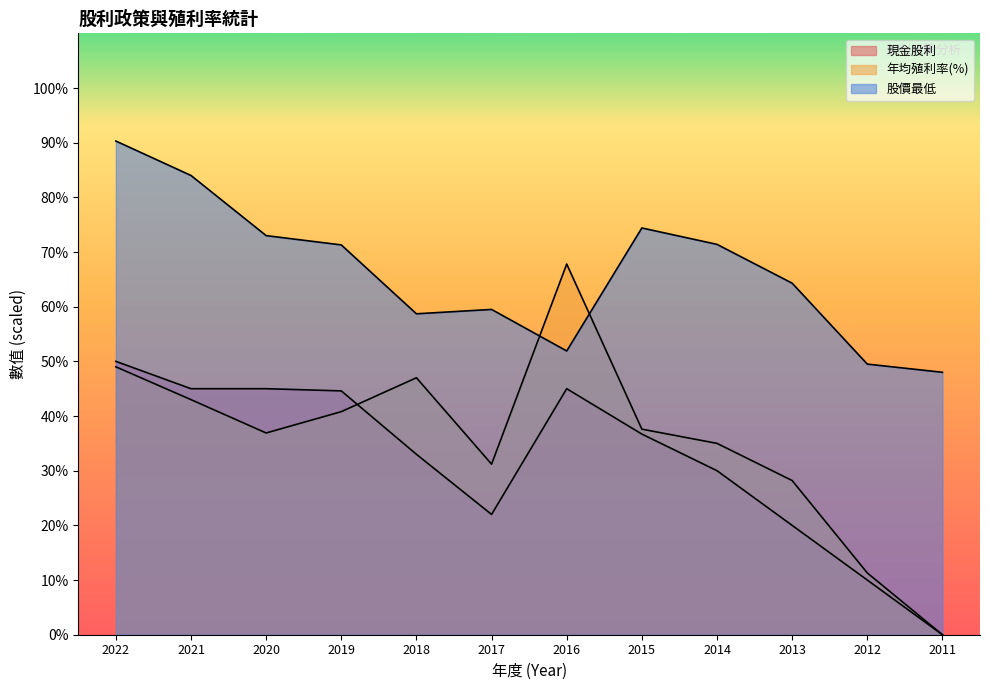

The value of 股價最低 at 2016 is 15.3. True or false?

False